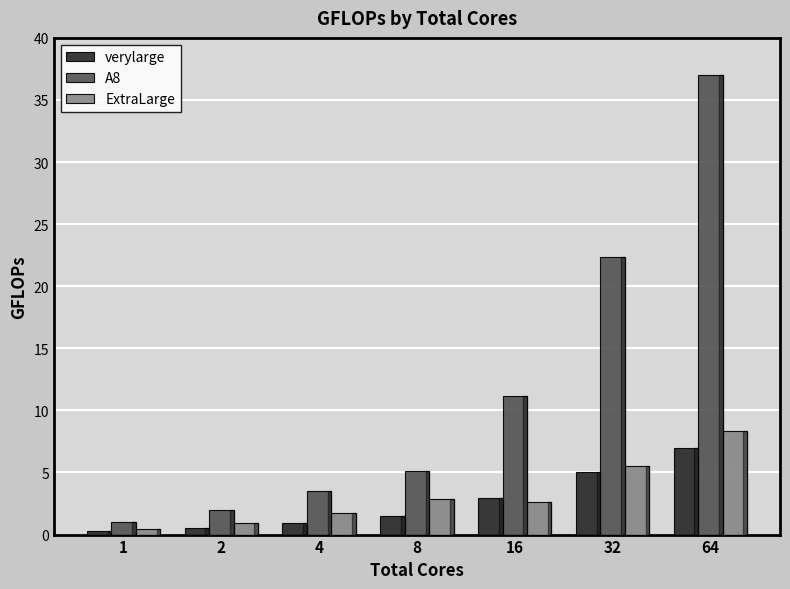

List the series in order of their peak value, lowest first.

verylarge, ExtraLarge, A8